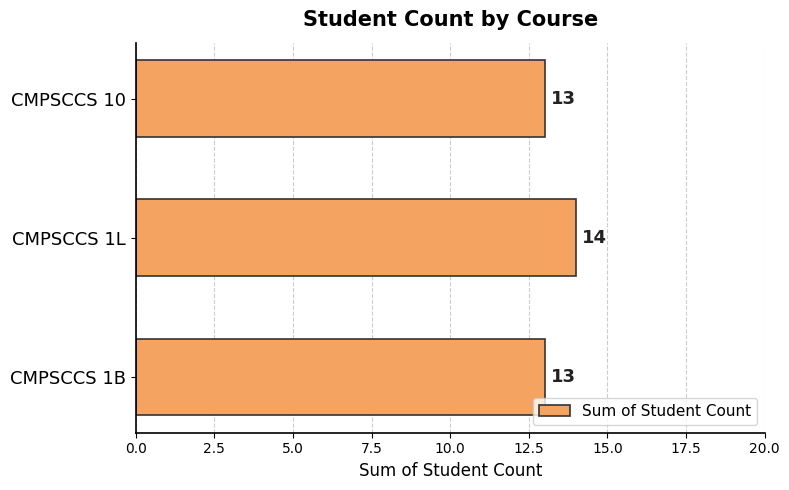

What is the change in value from CMPSCCS 1B to CMPSCCS 1L?

+1